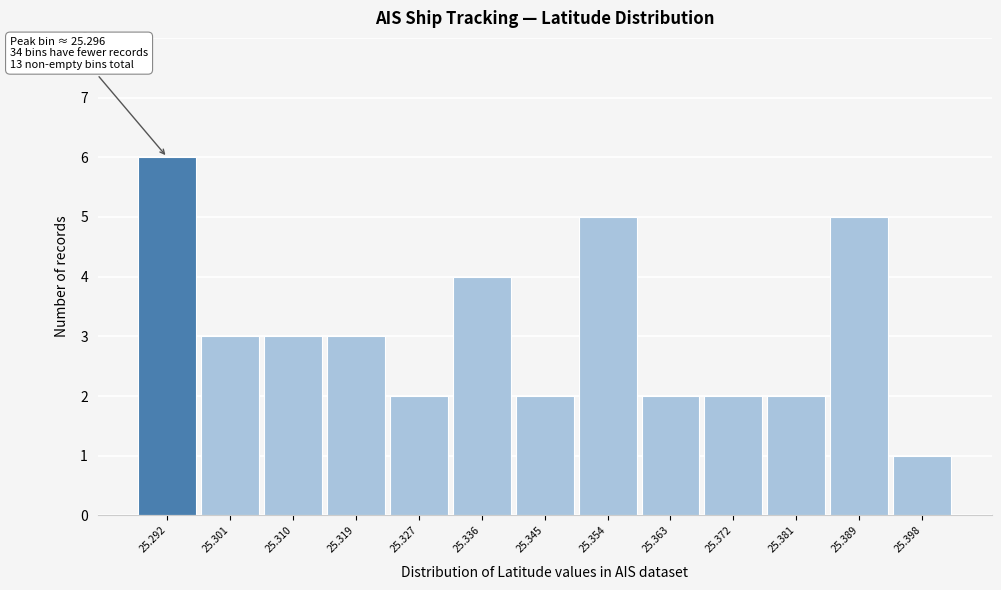

Reading left to right, list all the values displayed in this chart.

25.292=6	25.301=3	25.310=3	25.319=3	25.327=2	25.336=4	25.345=2	25.354=5	25.363=2	25.372=2	25.381=2	25.389=5	25.398=1